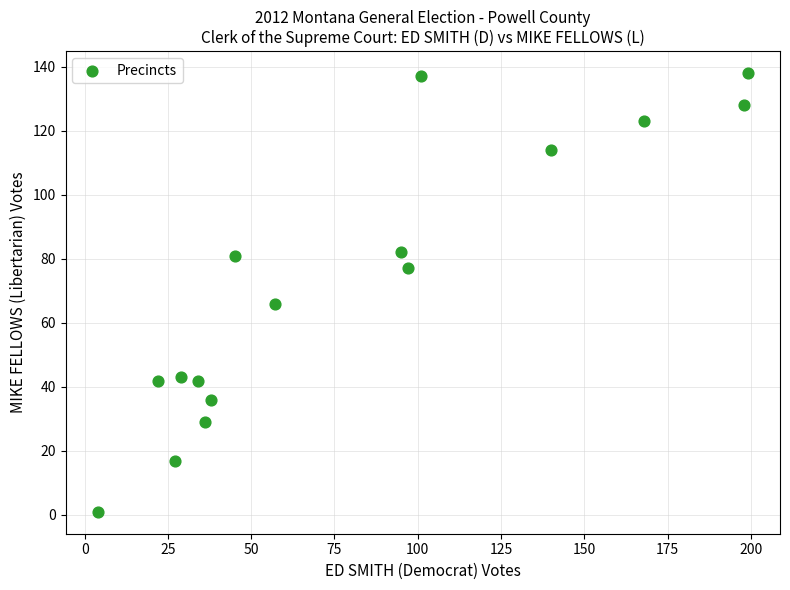

What is the range of Y values (max minus min)?

137